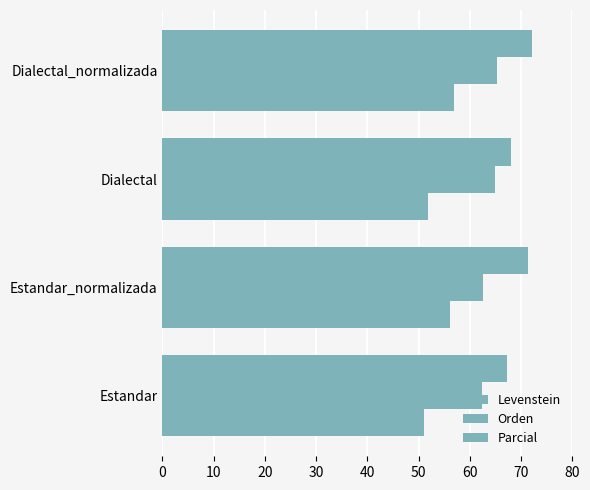

Which series has the largest total across all categories?

Parcial